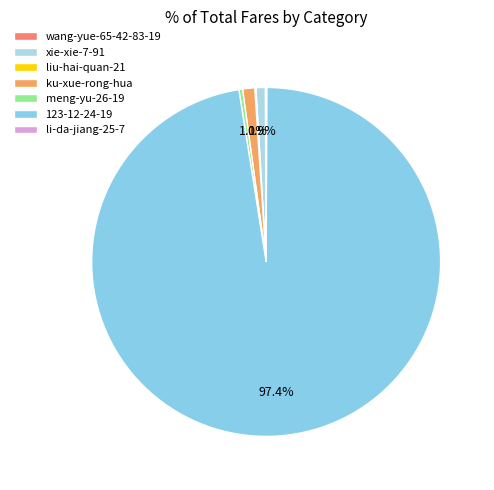

Count the number of slices in the pie.

7